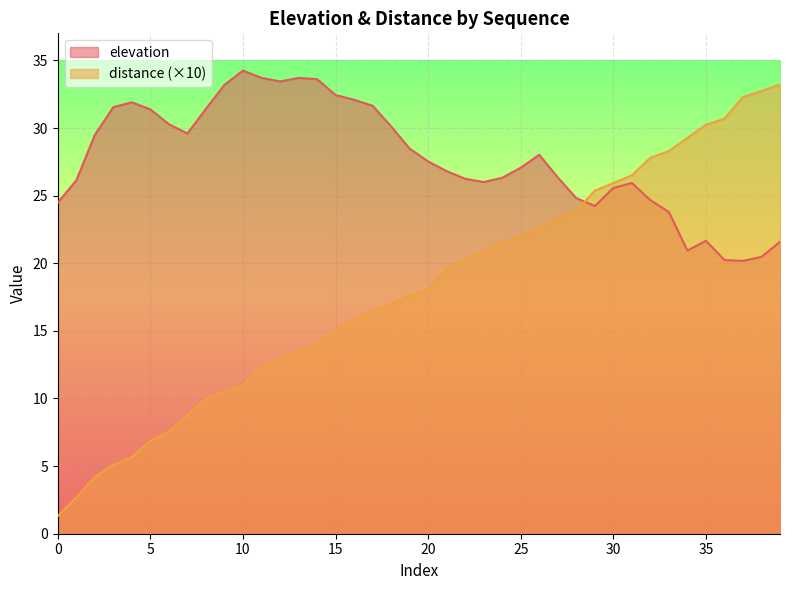

Rank the series at 15 from highest to lowest value.

elevation, distance (×10)